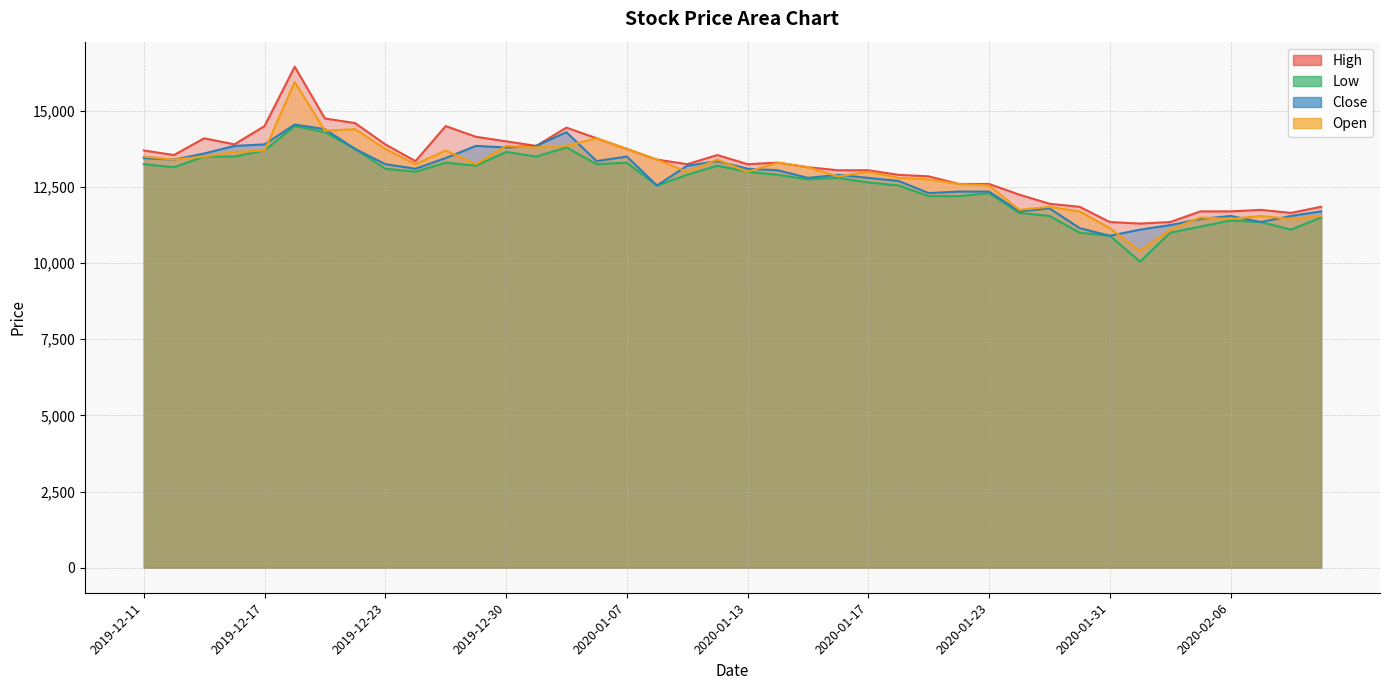

Which label corresponds to the smallest value in the chart?

2020-02-03